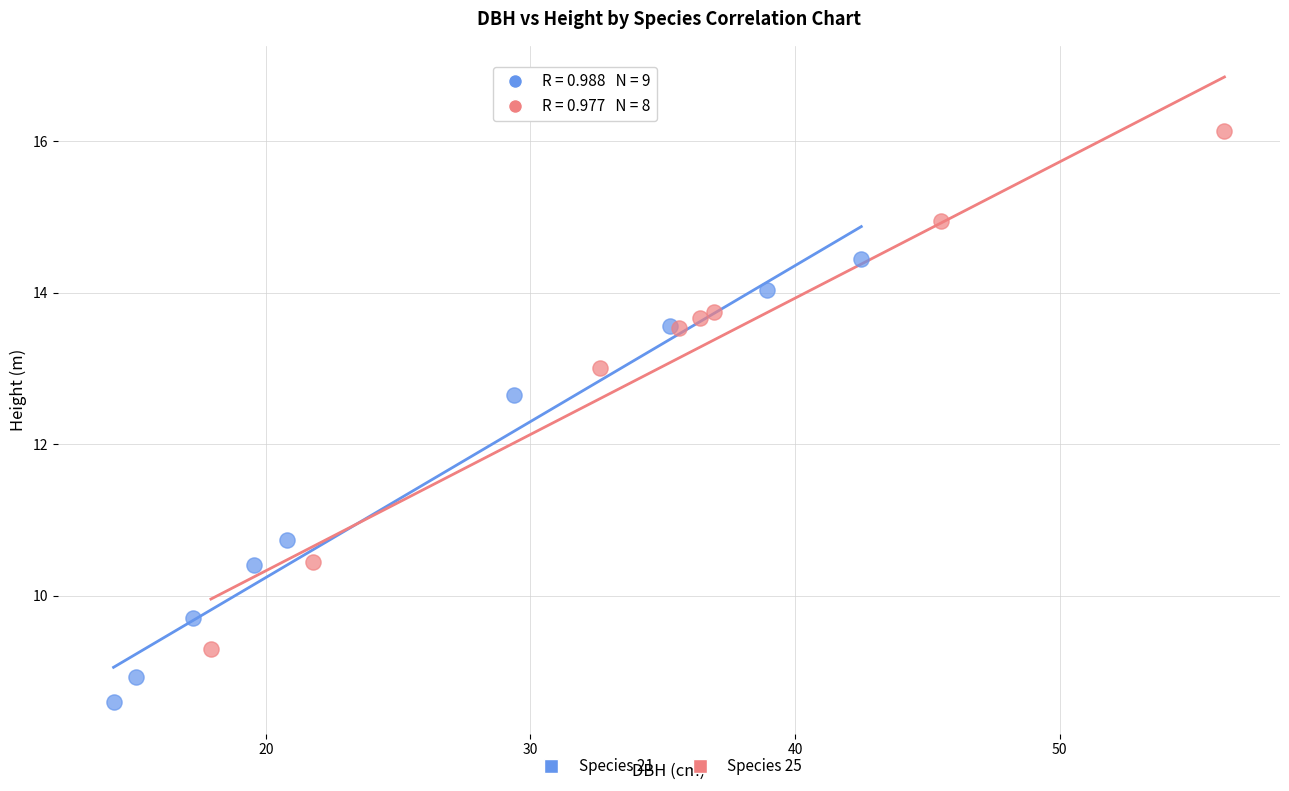

Which series contains the lowest Y value?

Species 21